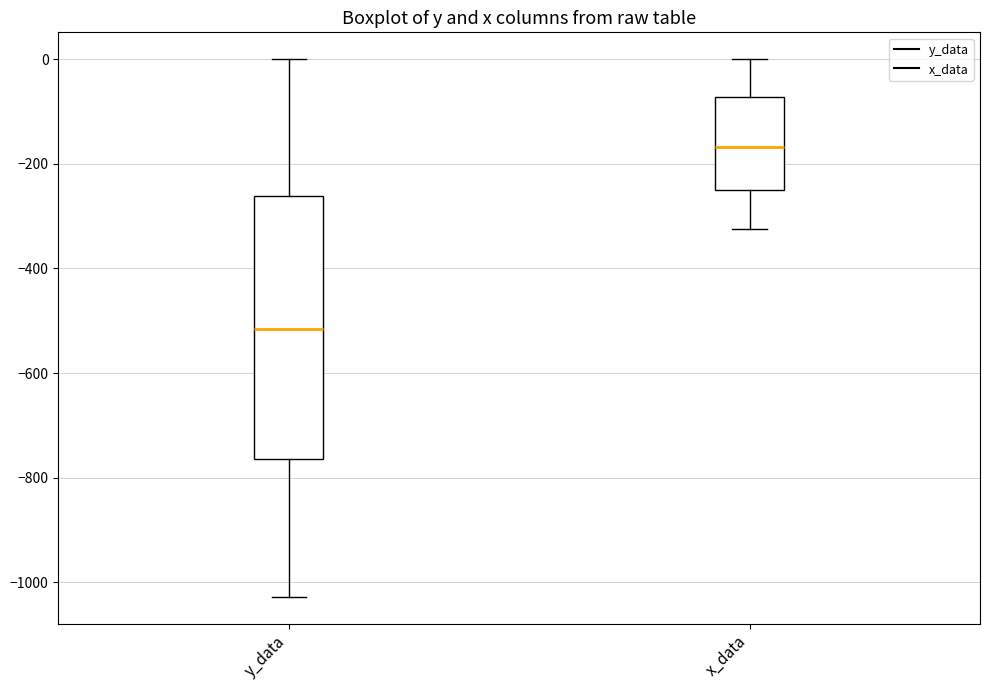

Reading left to right, transcribe this box plot: for each box, give where its median line is, the range the box spans, and where its two whiskers end, as read against the y-axis. The values are not printed on the chart, so give them approximately, as read against the axis.

y_data: median -520, box -760 to -260, whiskers -1020 to 0
x_data: median -160, box -240 to -80, whiskers -320 to 0